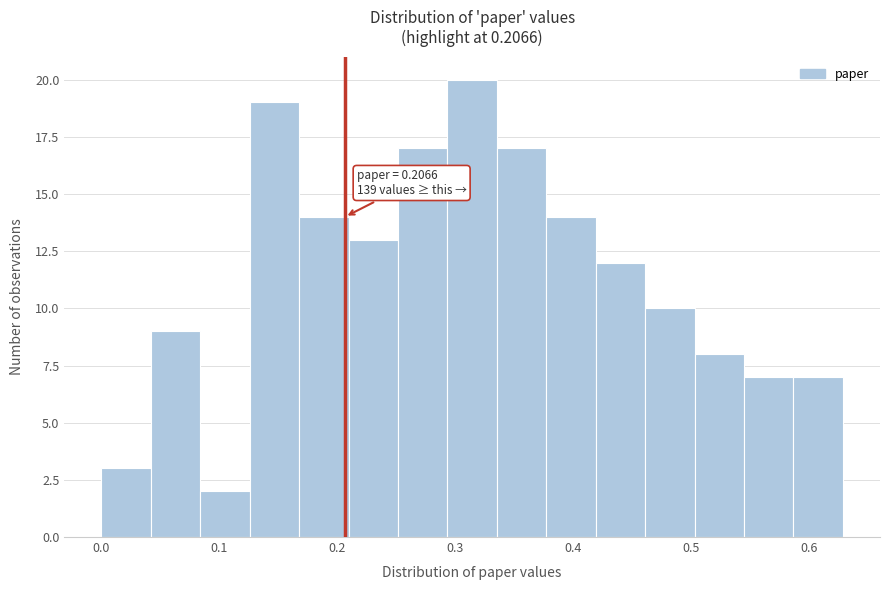

Over which range of the x-axis is the bar tallest?

0.29 to 0.34